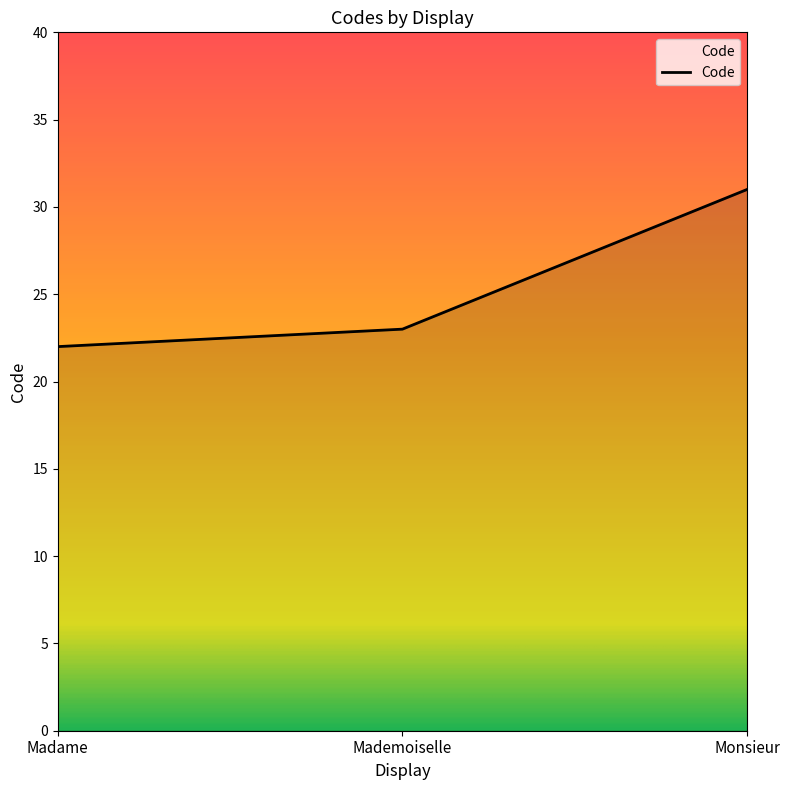

Is it true that the value at Mademoiselle is 10?

False